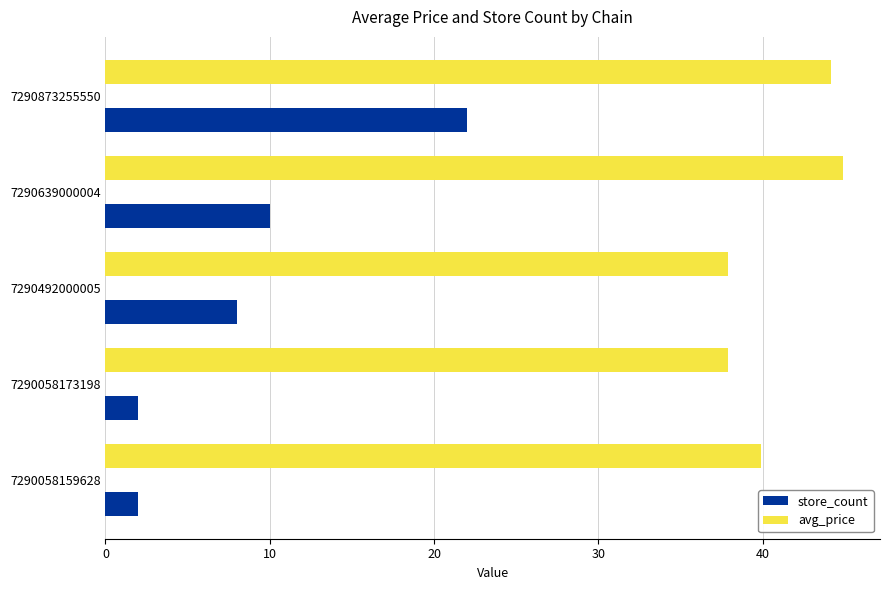

What is the average value of the avg_price series?

41.0